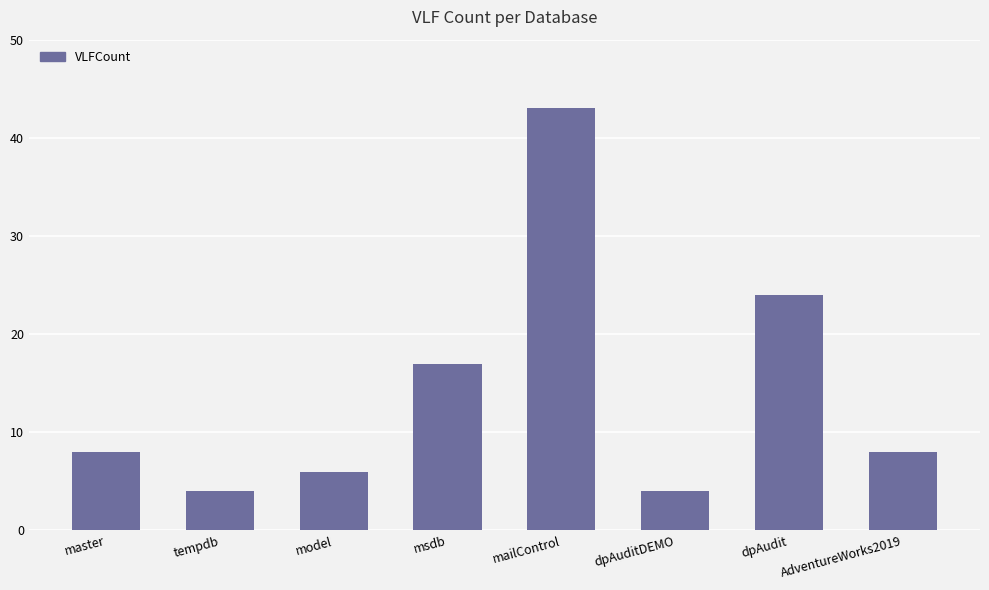

True or false: the data shows 4 at tempdb.

True